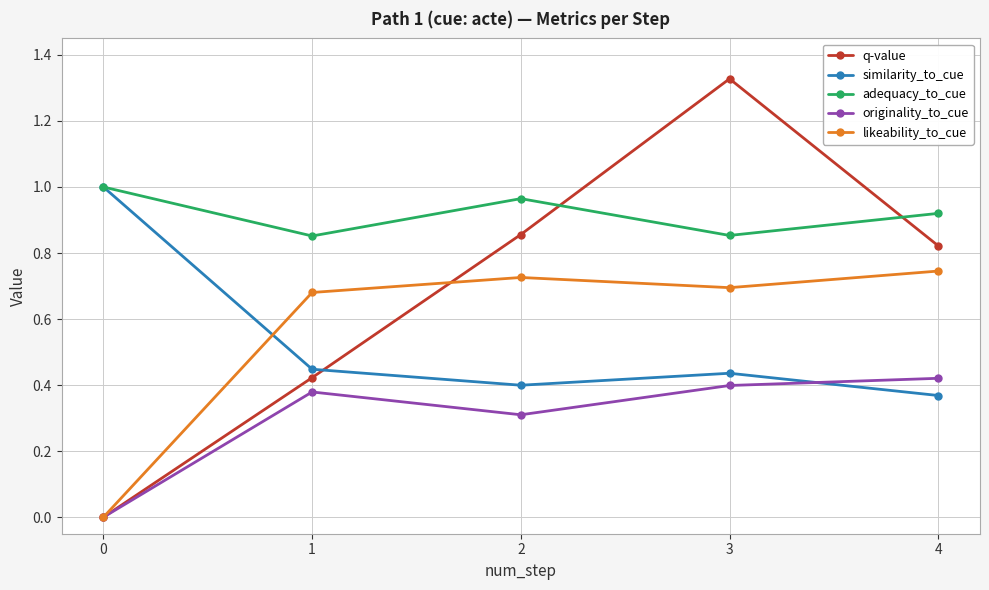

True or false: similarity_to_cue and likeability_to_cue cross at least once.

True